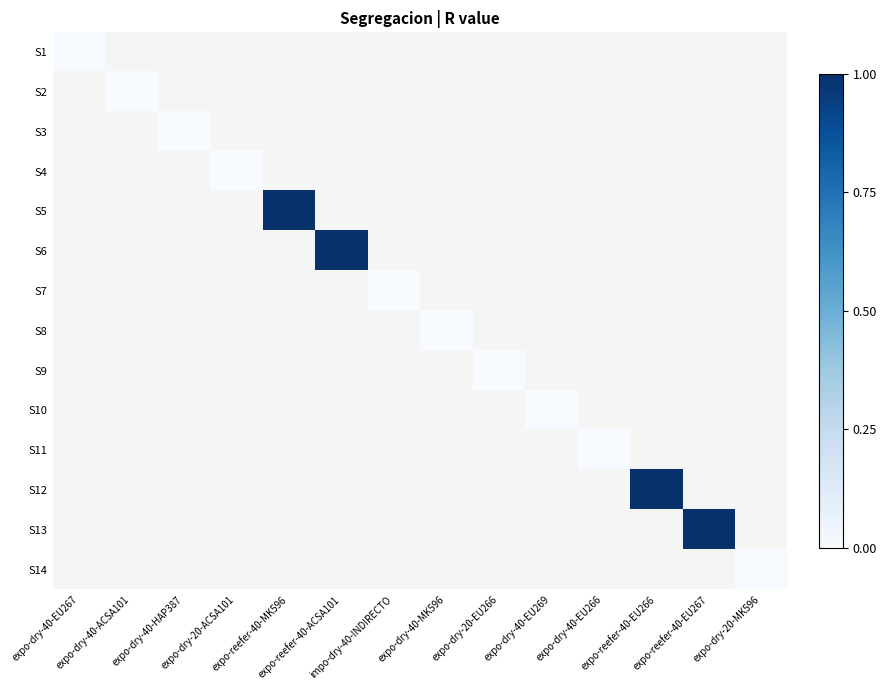

At which category does the chart reach its minimum across all series?

expo-dry-40-EU267